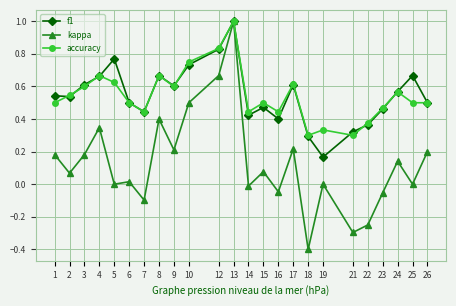

How many f1 values are between 0 and 1?

24